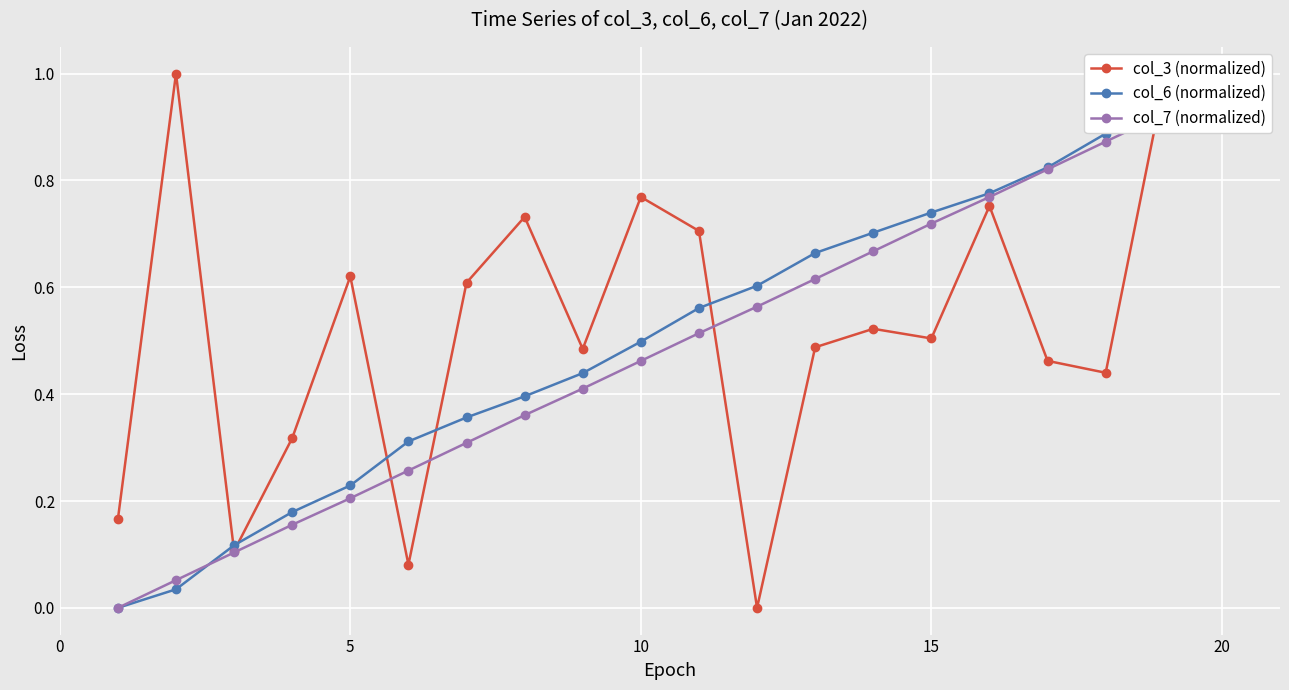

At how many categories does at least one series exceed 0?

20